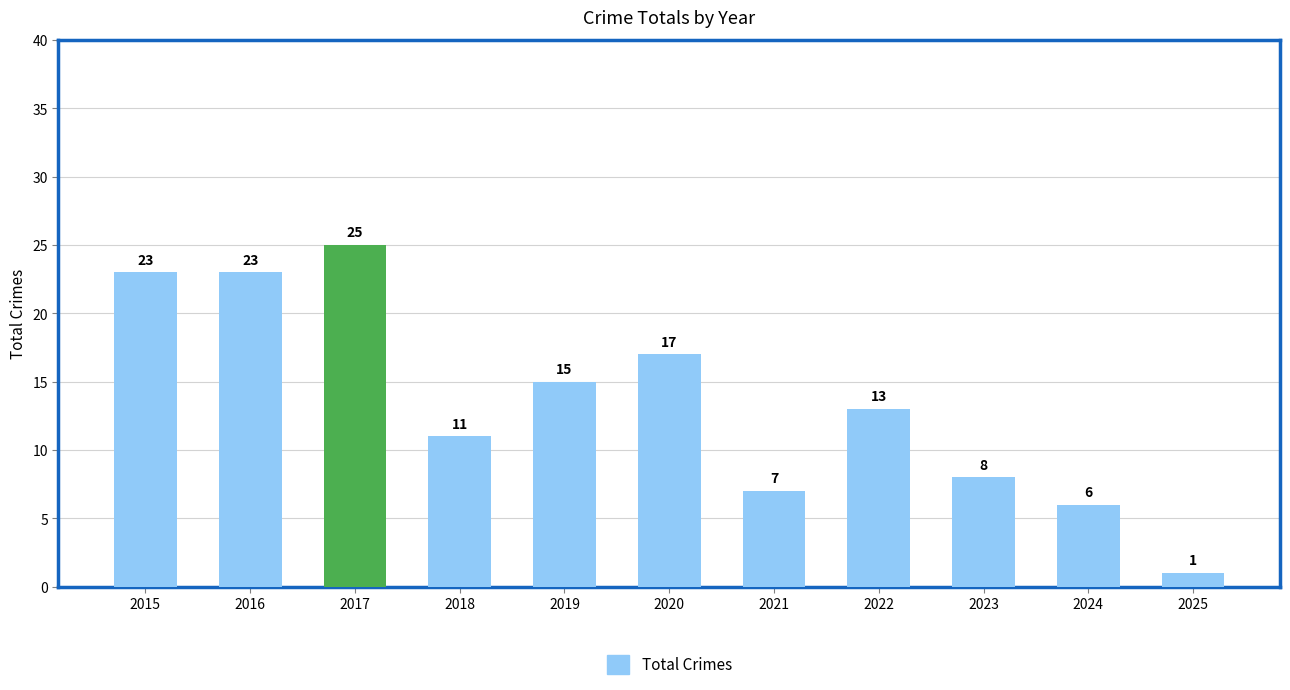

What is the value of the 9th bar from the left?

8